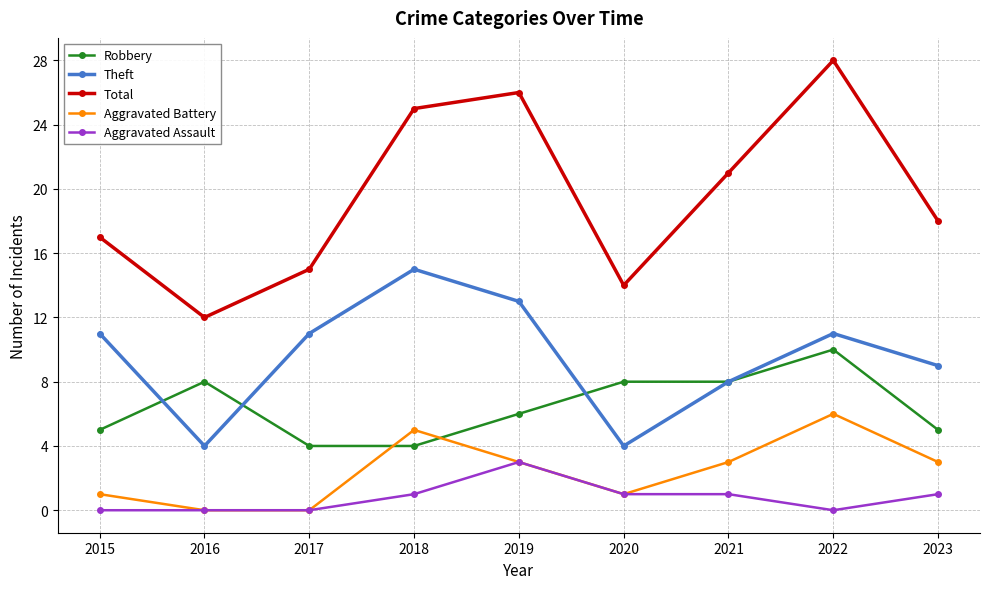

Which series has the largest range (max minus min)?

Total